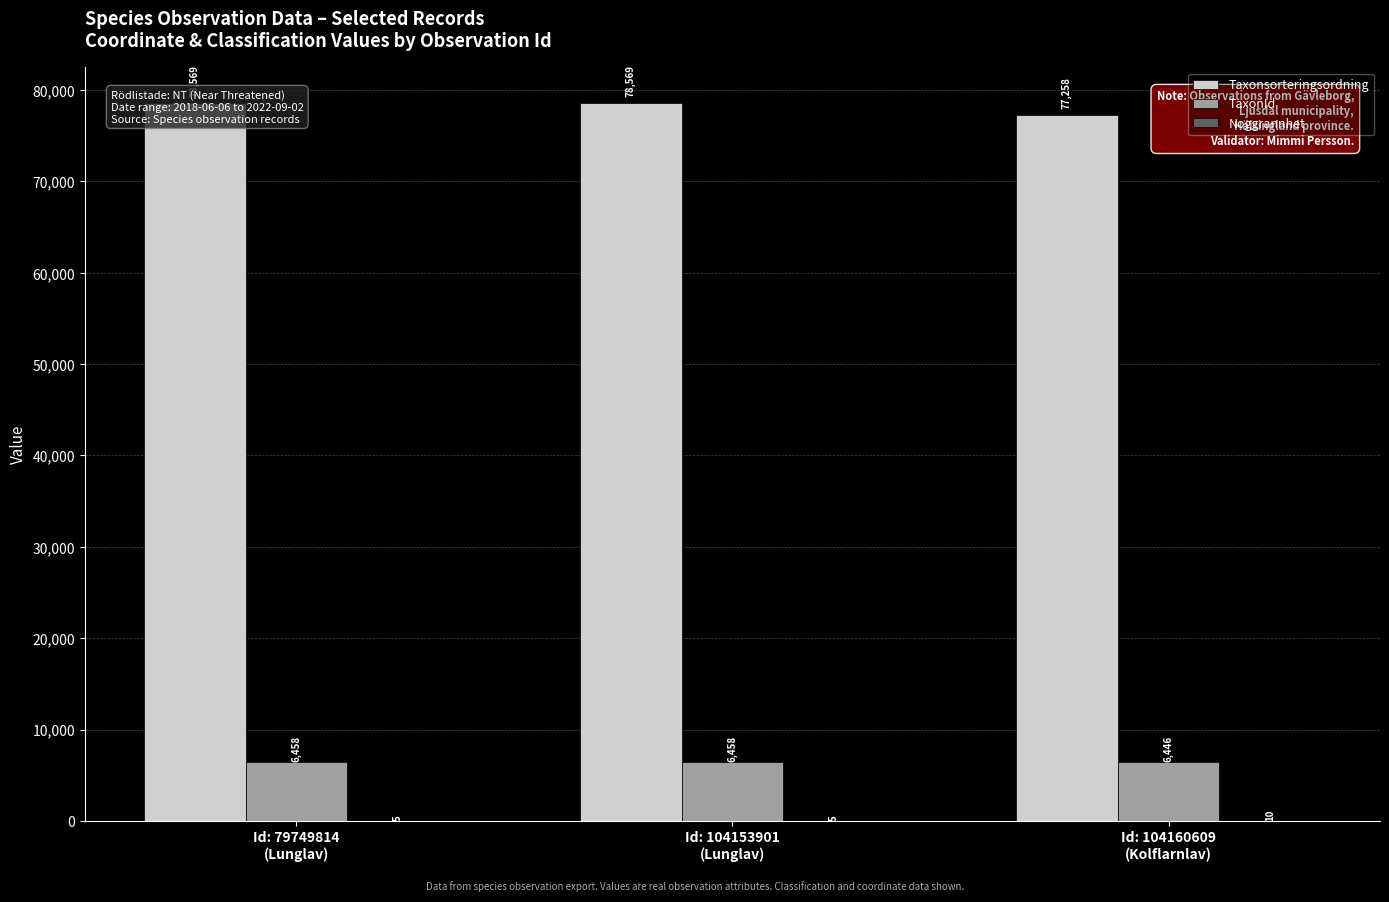

What position from the right is Id: 104153901
(Lunglav)?

2